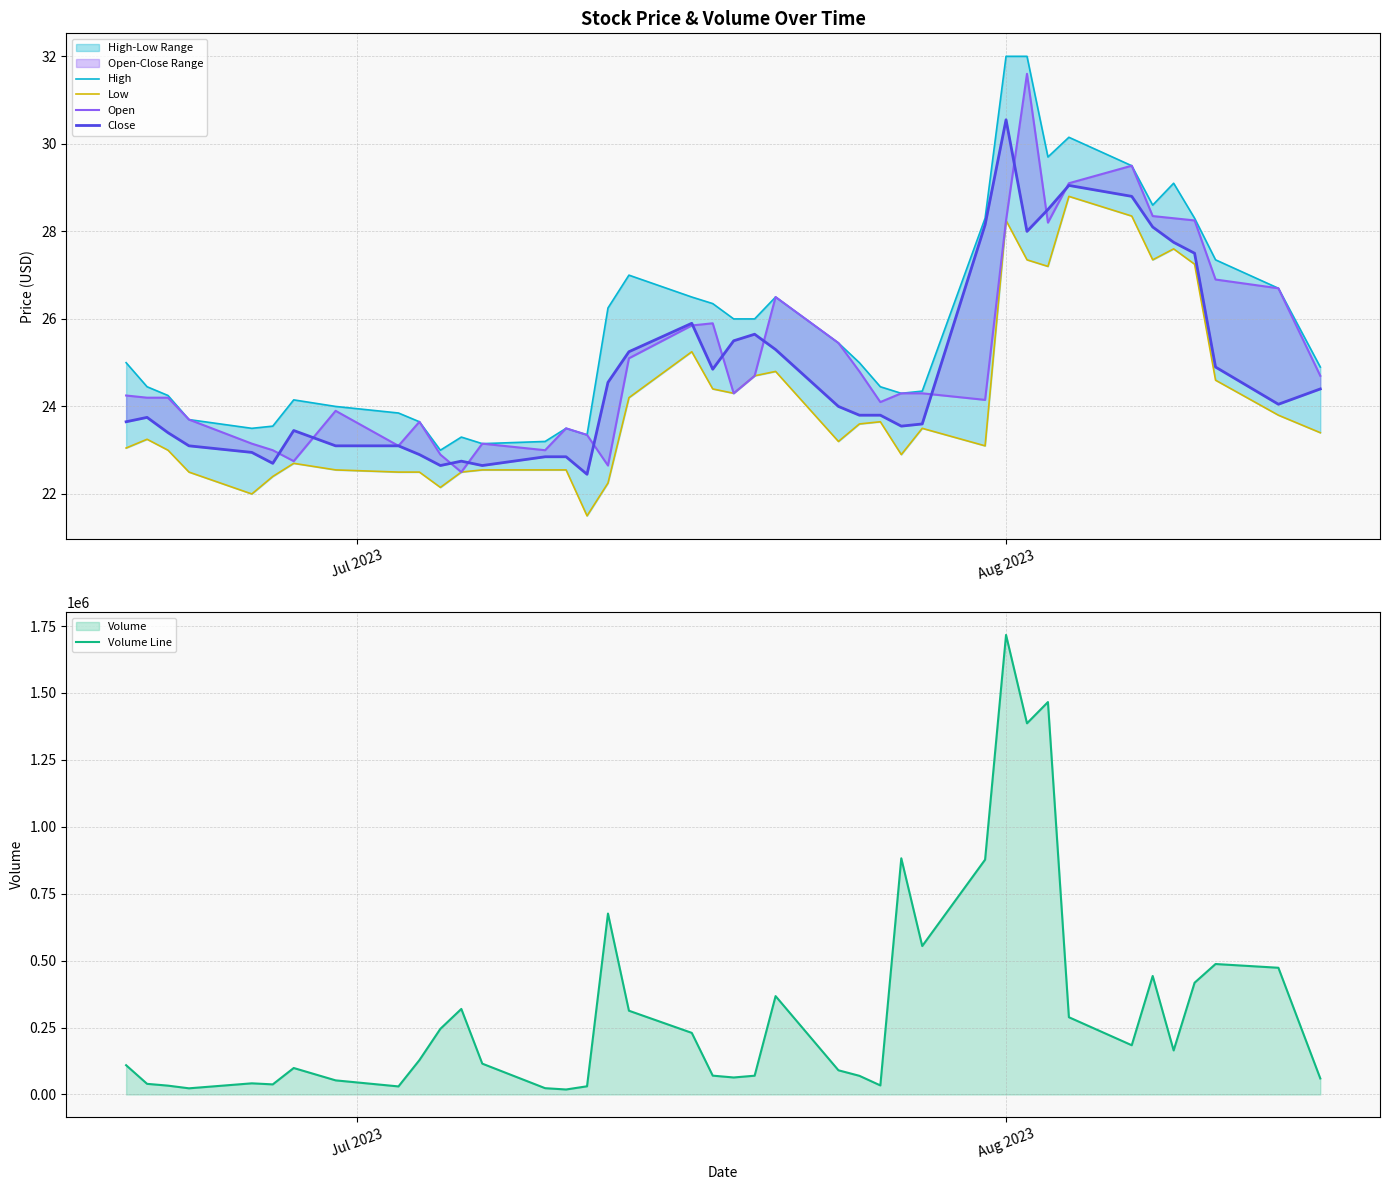

Is the value of Open at Aug 2023 greater than the value of Volume Line at 29?

No